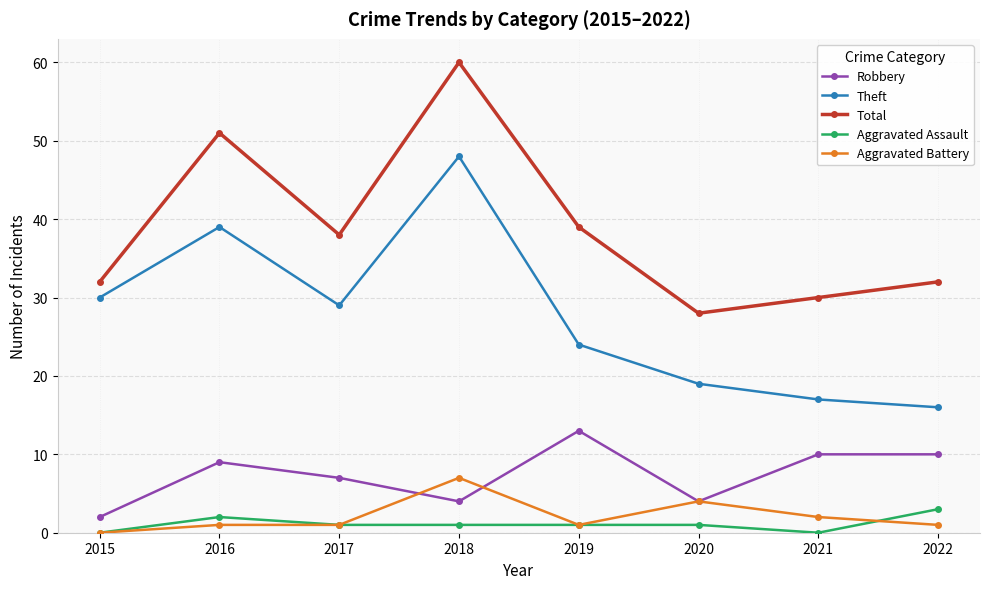

The Robbery series shows 13 at 2019. True or false?

True